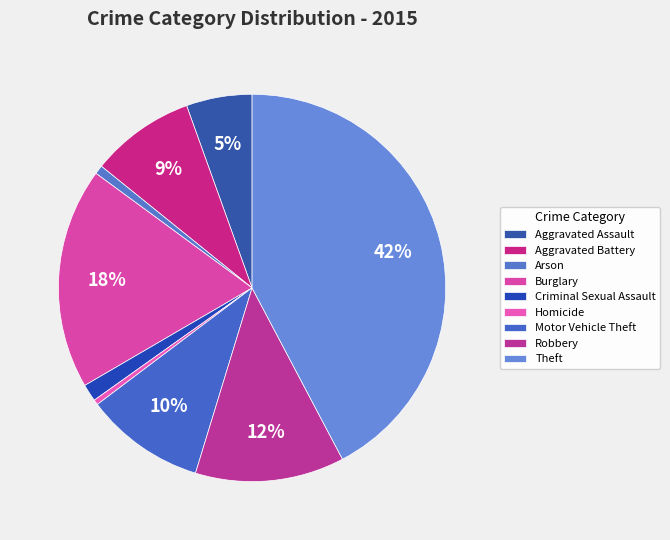

Does Homicide represent more than half of the total?

No